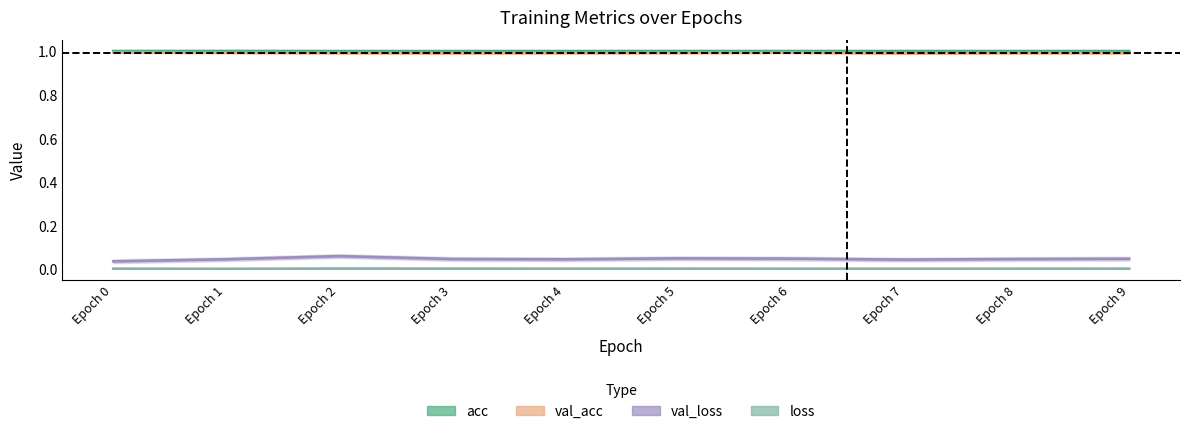

What is the sum of the acc values at Epoch 0 and Epoch 5?

2.0